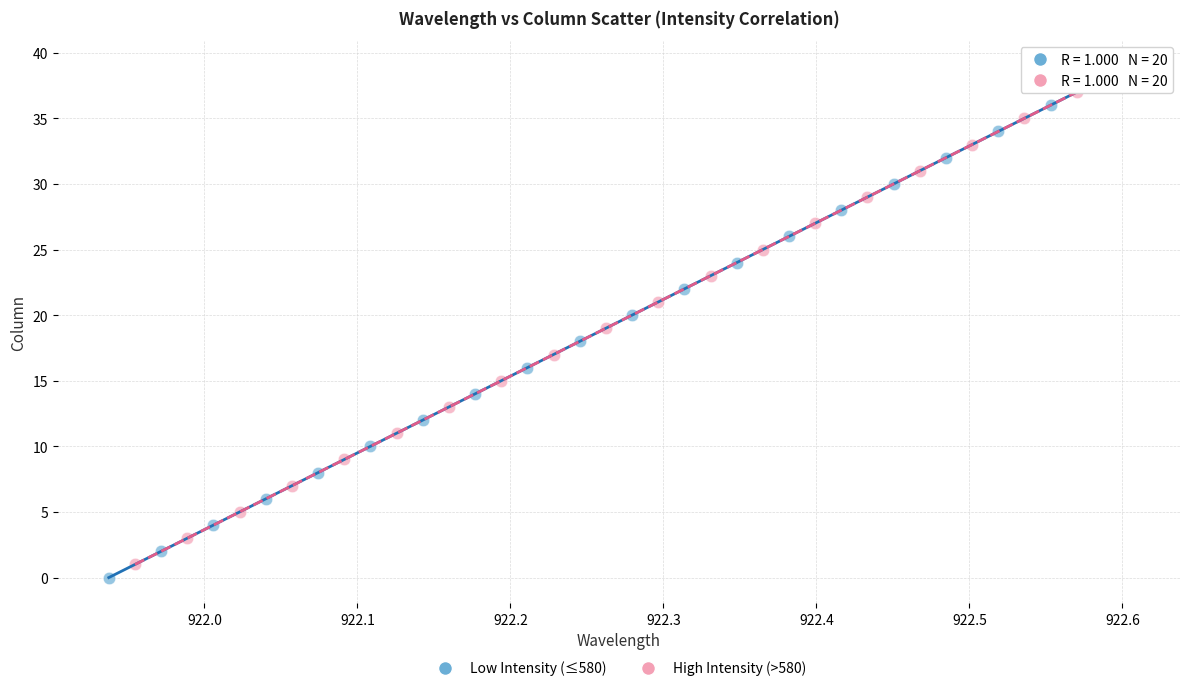

What are all the series names shown in the legend?

Low Intensity (≤580), High Intensity (>580)